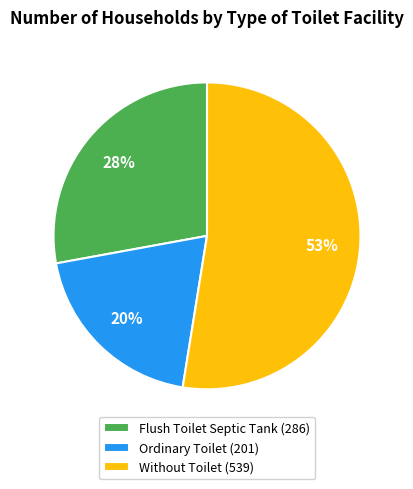

Do Flush Toilet Septic Tank (286) and Without Toilet (539) together represent more than half of the pie?

Yes